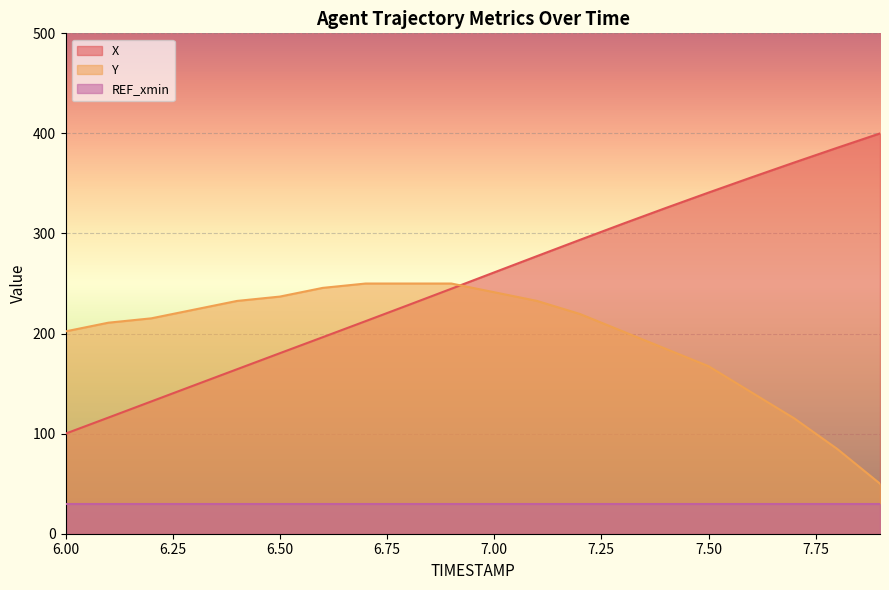

Which category has the lowest value in the X series?

6.00